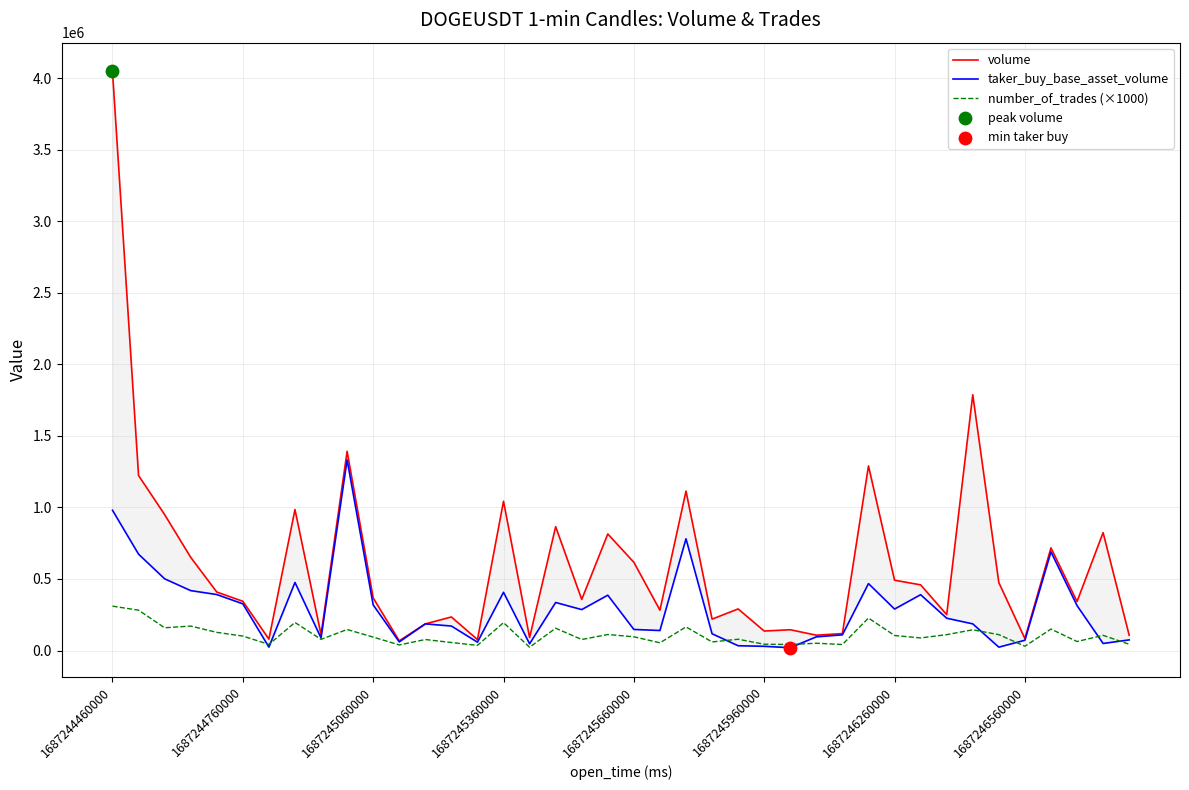

At how many categories does at least one series exceed 240143?

26